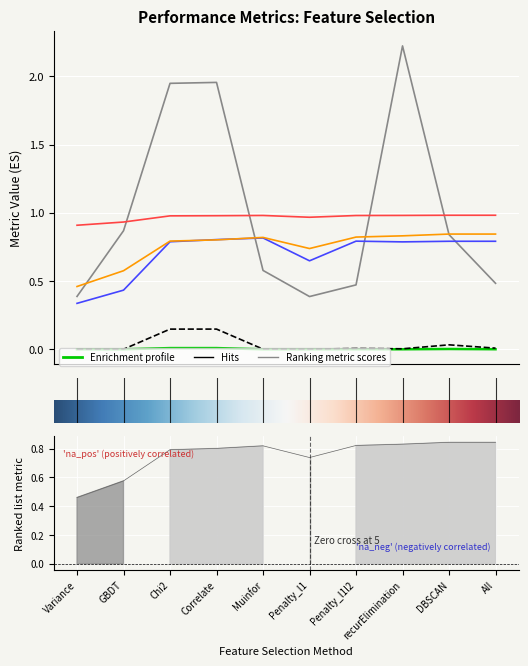

Reading left to right, list all the values displayed in this chart.

predict_time: 0.0	0.0	0.0	0.0	0.0	0.0	0.0	0.0	0.0	0.0
fit_time: 0.0	0.0	0.1	0.1	0.0	0.0	0.0	0.0	0.0	0.0
totle_time: 0.4	0.9	1.9	2.0	0.6	0.4	0.5	2.2	0.8	0.5
accuracy: 0.9	0.9	1.0	1.0	1.0	1.0	1.0	1.0	1.0	1.0
precision: 0.3	0.4	0.8	0.8	0.8	0.6	0.8	0.8	0.8	0.8
F1: 0.5	0.6	0.8	0.8	0.8	0.7	0.8	0.8	0.8	0.8